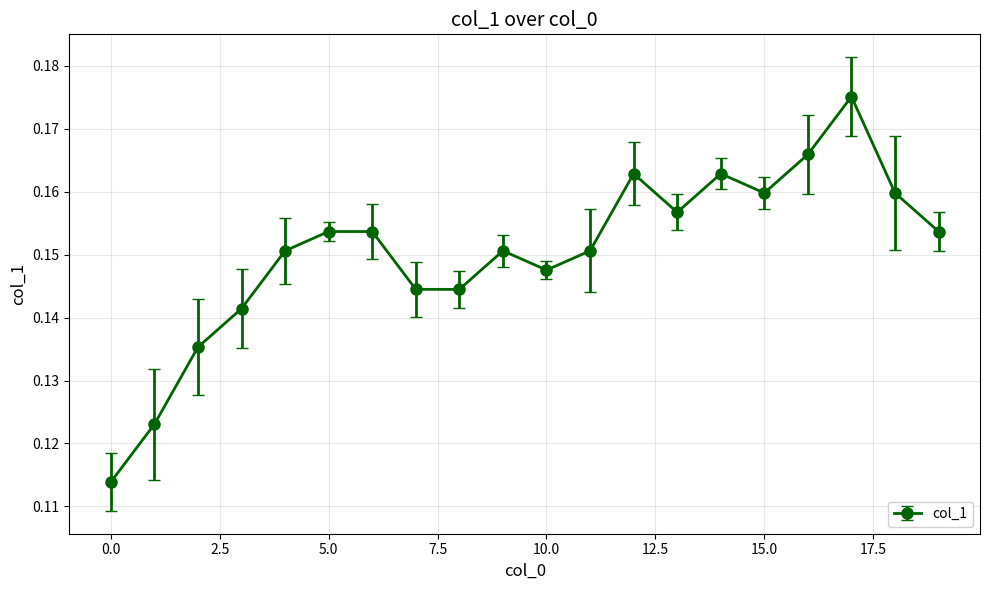

What is the sum of all values?

3.0